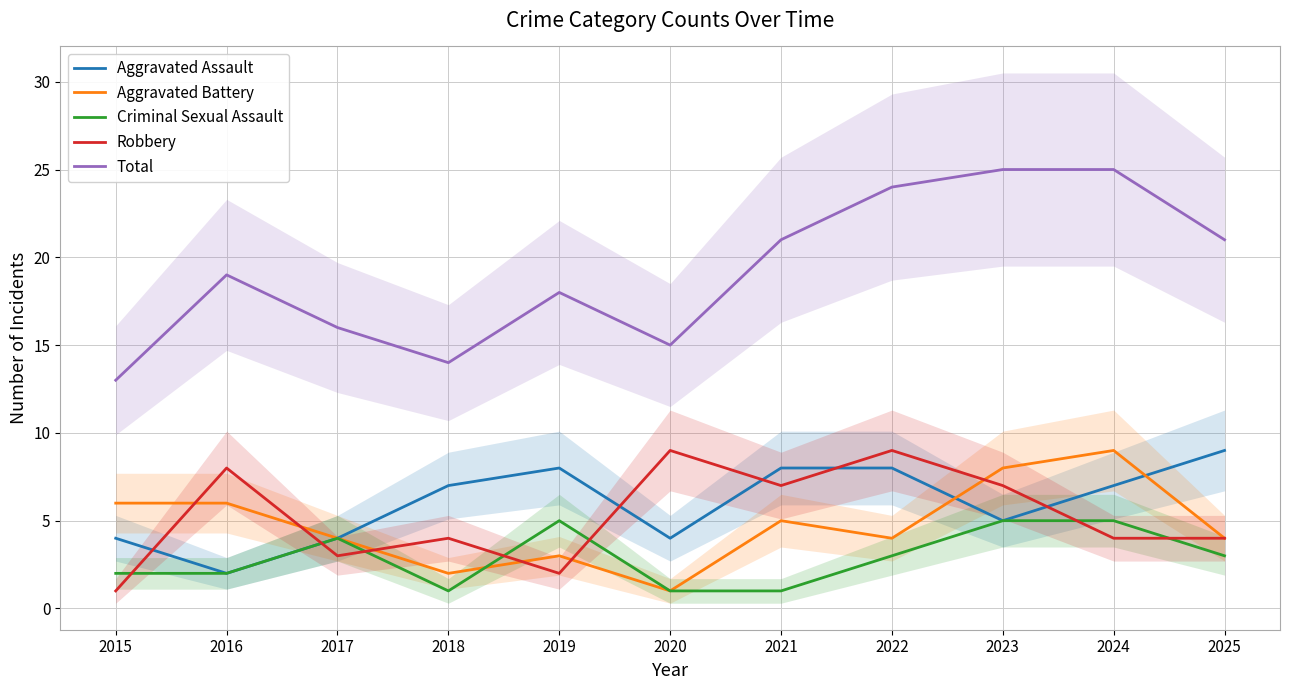

Reading left to right, what are all the values shown in this chart?

Aggravated Assault: 4	2	4	7	8	4	8	8	5	7	9
Aggravated Battery: 6	6	4	2	3	1	5	4	8	9	4
Criminal Sexual Assault: 2	2	4	1	5	1	1	3	5	5	3
Robbery: 1	8	3	4	2	9	7	9	7	4	4
Total: 13	19	16	14	18	15	21	24	25	25	21